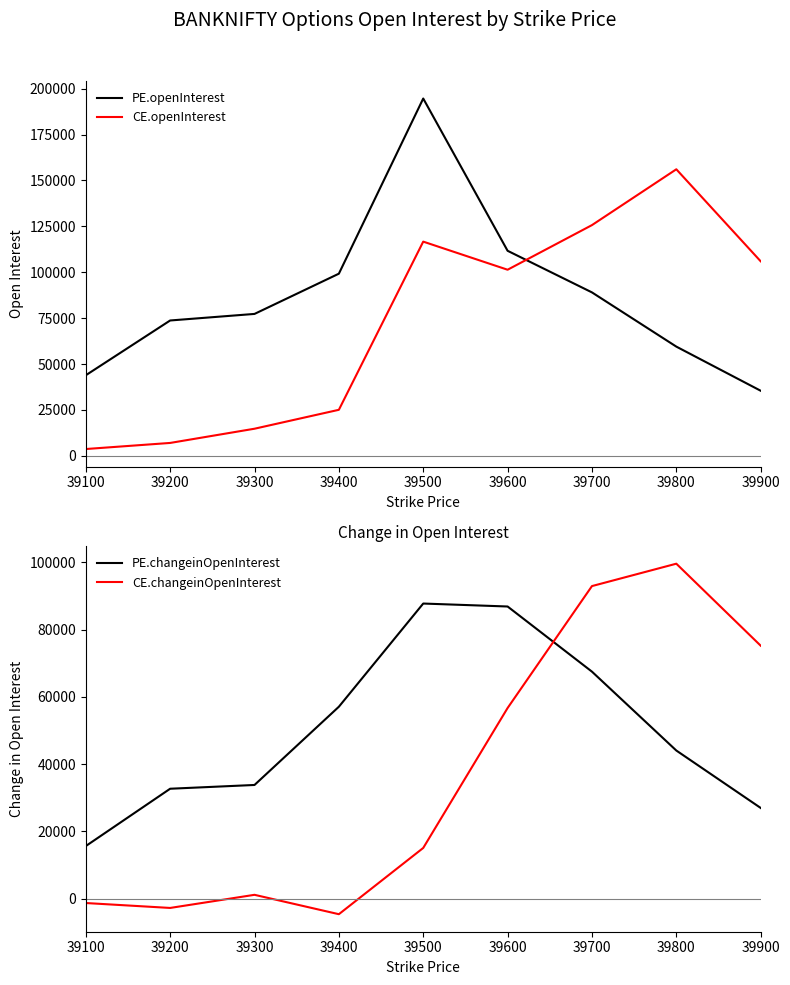

What is the sum of all PE.changeinOpenInterest values?

452304